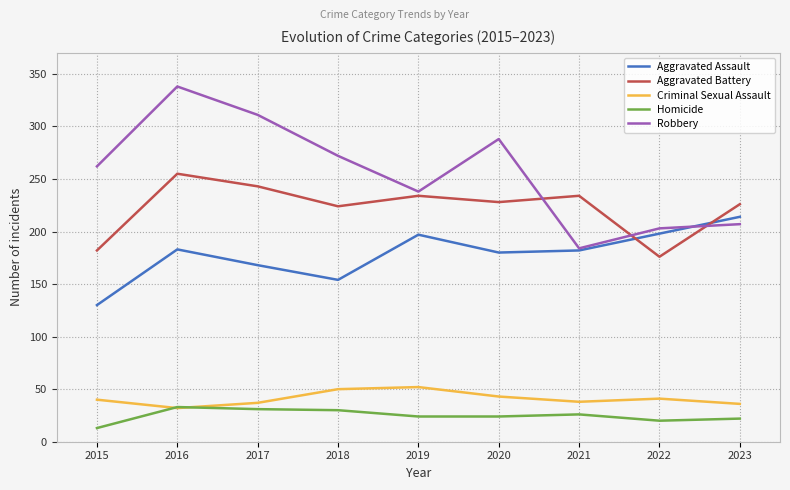

Which series has the widest spread of values?

Robbery